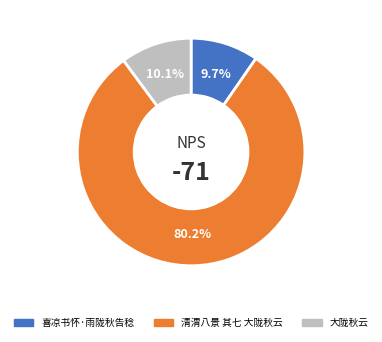

What is the ratio of the value at 清渭八景 其七 大陇秋云 to the value at 大陇秋云?

7.9